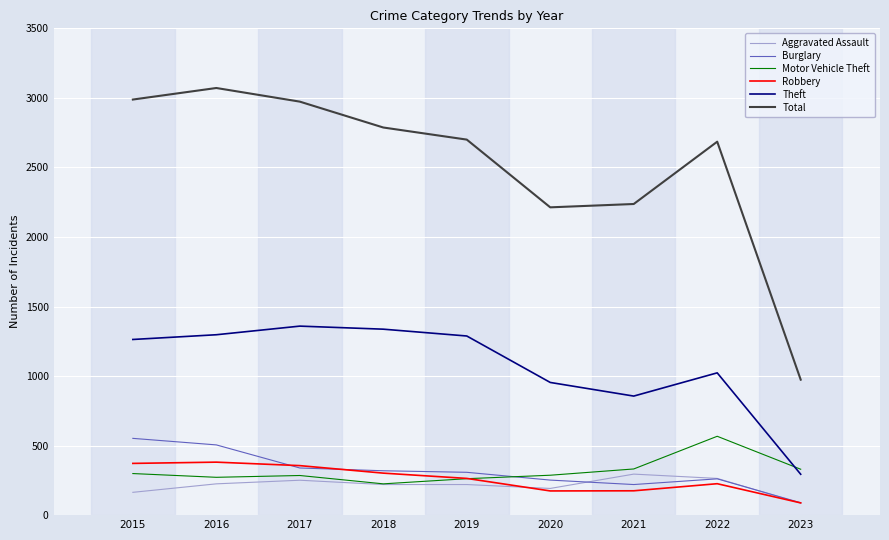

True or false: Theft has more than 2 interior local peaks.

False